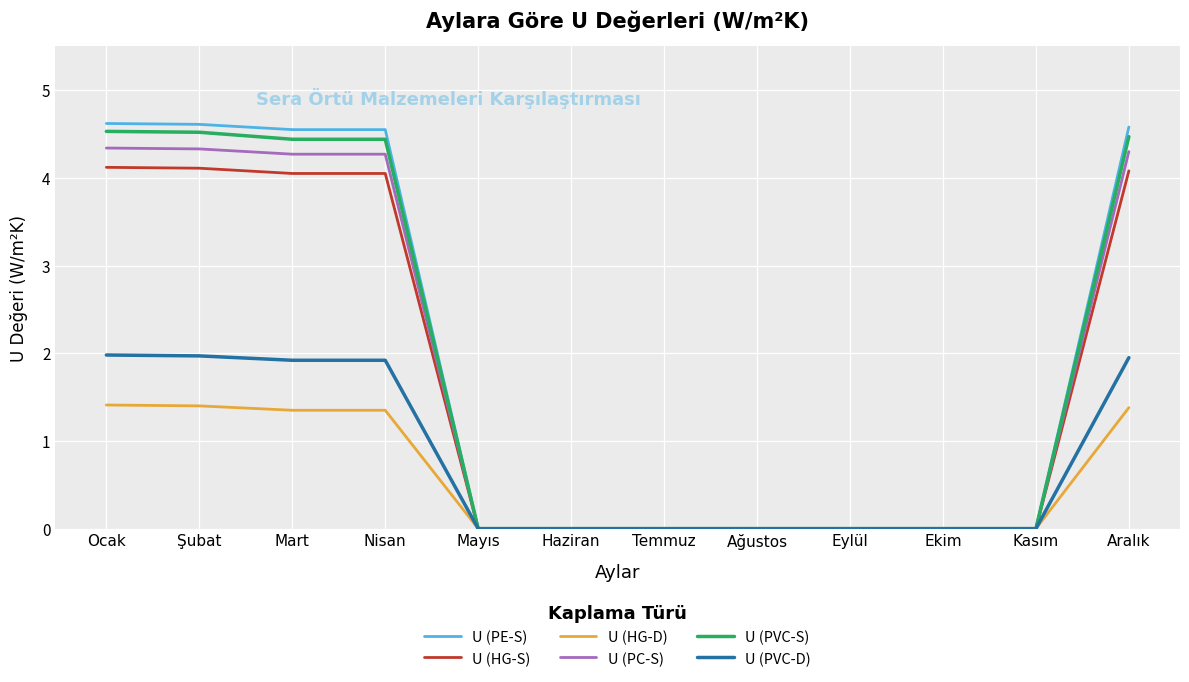

What are all the series names shown in the legend?

U (PE-S), U (HG-S), U (HG-D), U (PC-S), U (PVC-S), U (PVC-D)